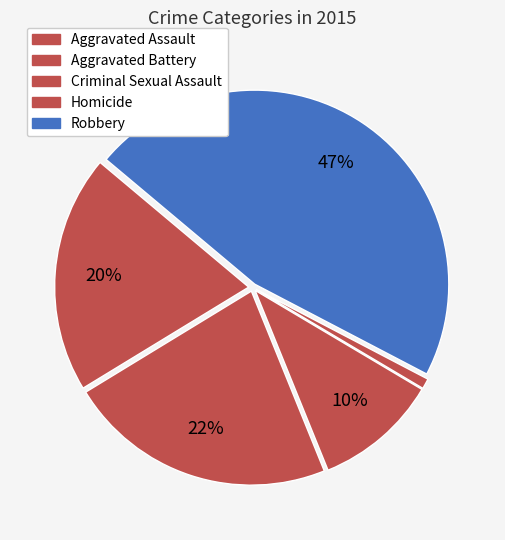

How many slices are in this pie chart?

5